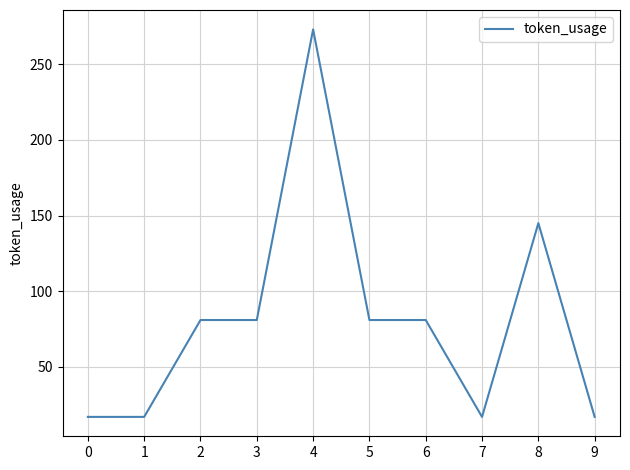

The chart shows a value of 17 at 0. True or false?

True